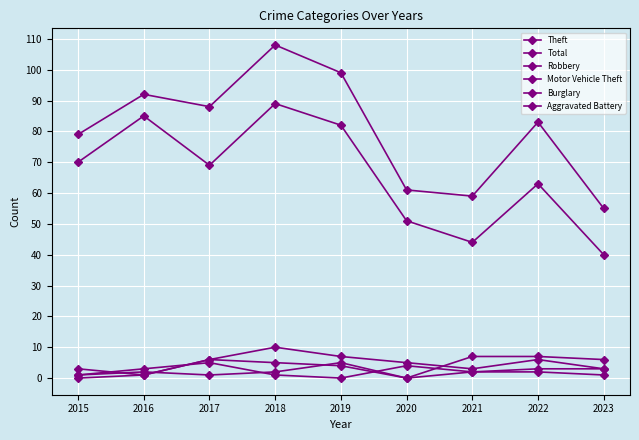

How many lines are shown in the chart?

6